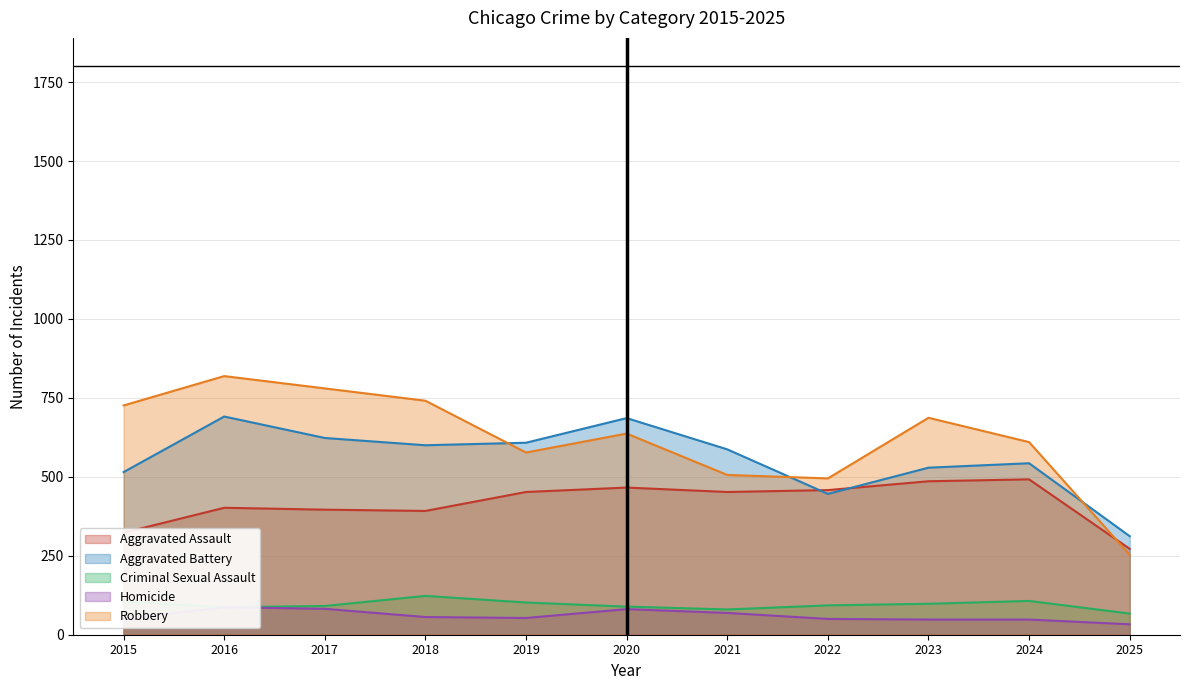

What value does the Homicide series have at 2015?

50